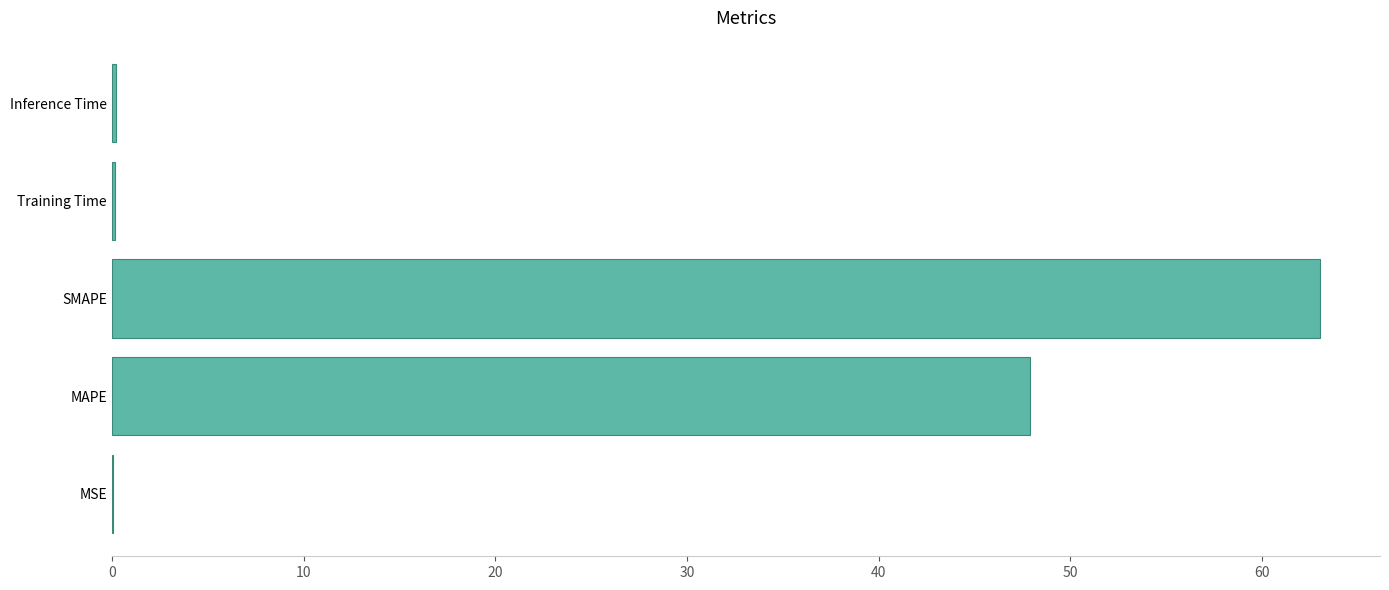

The chart shows a value of 86.9 at SMAPE. True or false?

False